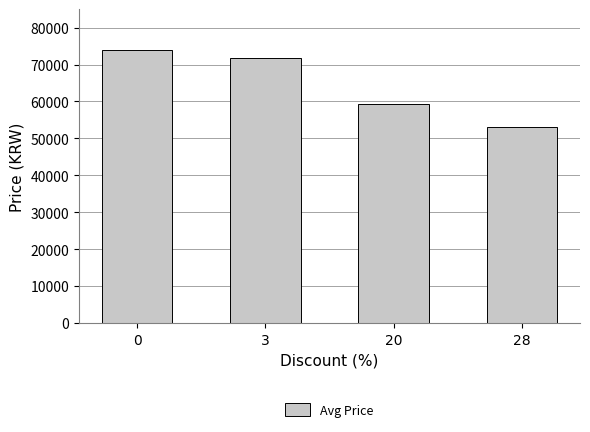

How many data points does each series have?

4